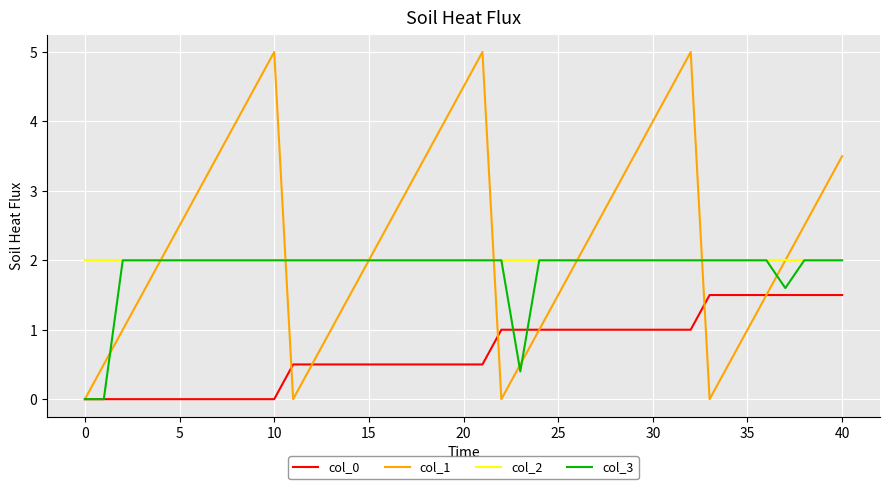

Which series has the largest total across all categories?

col_1